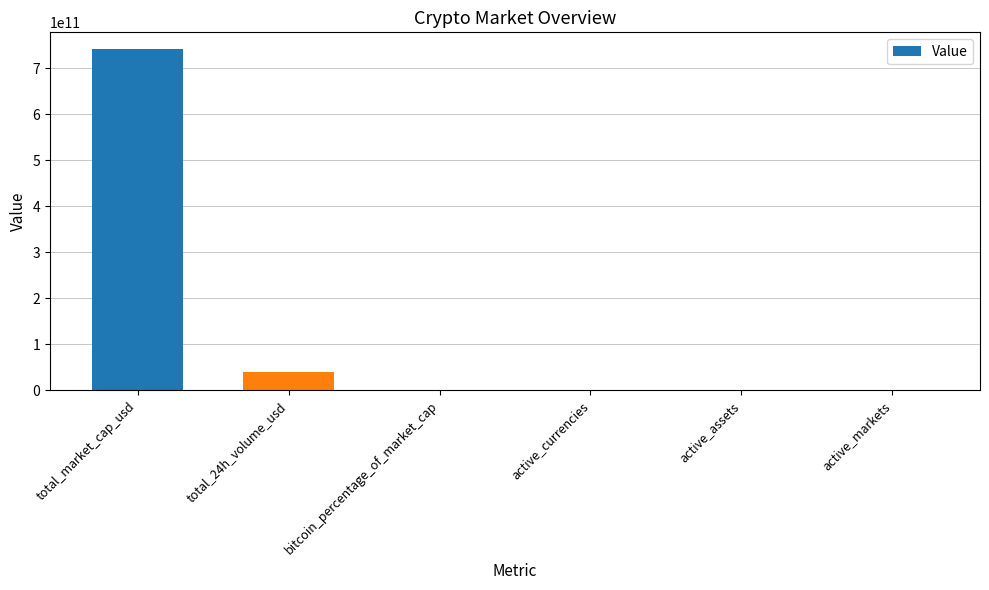

What is the sum of the values at total_24h_volume_usd and bitcoin_percentage_of_market_cap?

39630761550.5